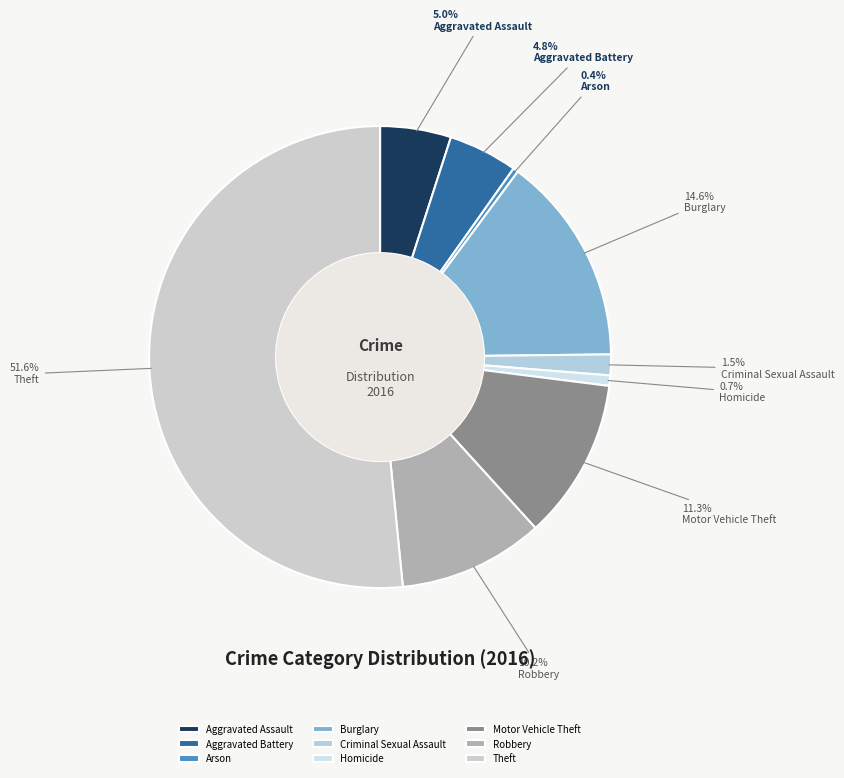

Is the sum of Criminal Sexual Assault and Homicide greater than half?

No